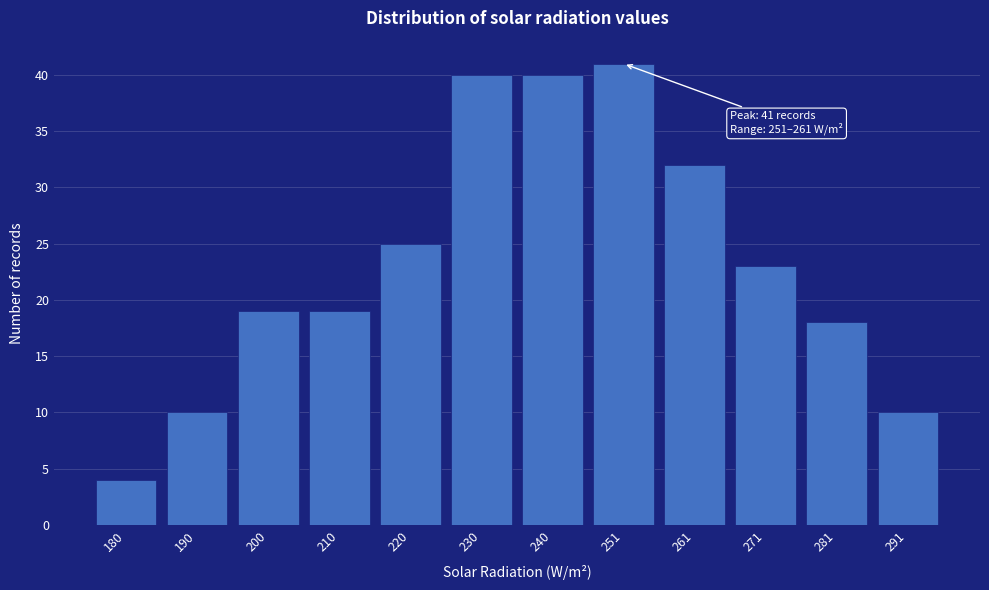

Reading right to left, list all the values displayed in this chart.

10	18	23	32	41	40	40	25	19	19	10	4